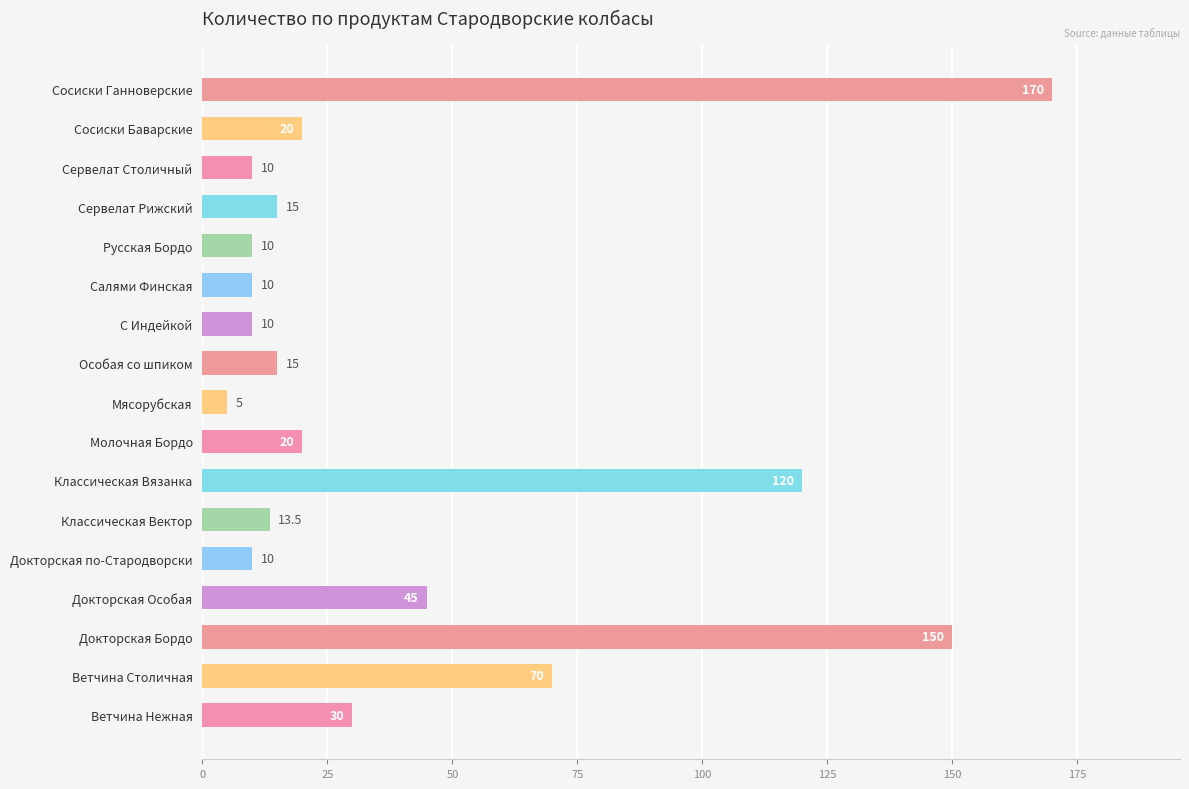

The value at Сосиски Ганноверские is 243.7. True or false?

False